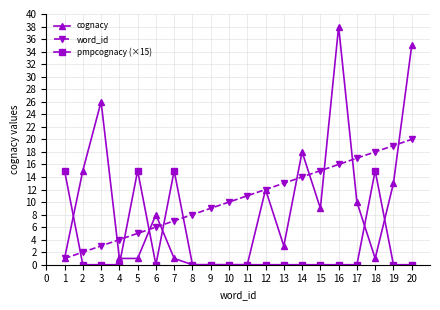

How many data points in cognacy are less than 8?

10